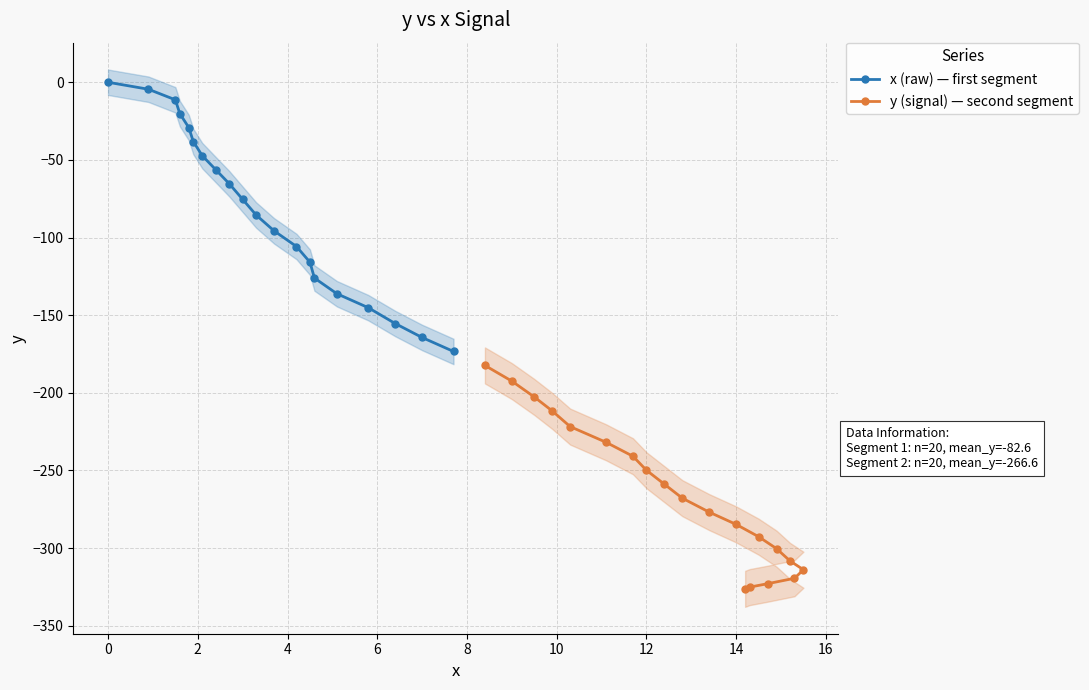

What is the minimum value for y (signal) — second segment?

-326.3